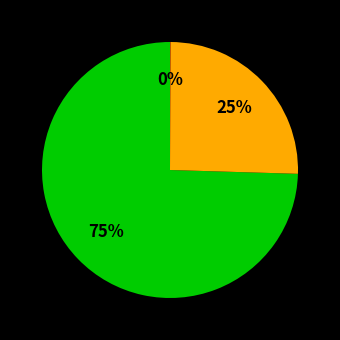

Does any single category account for the majority?

Yes